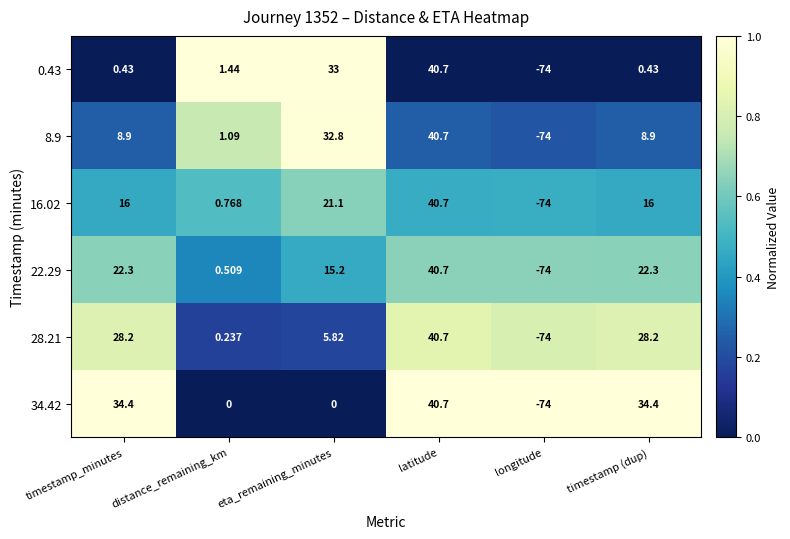

Which category has the highest value in the 34.42 series?

latitude